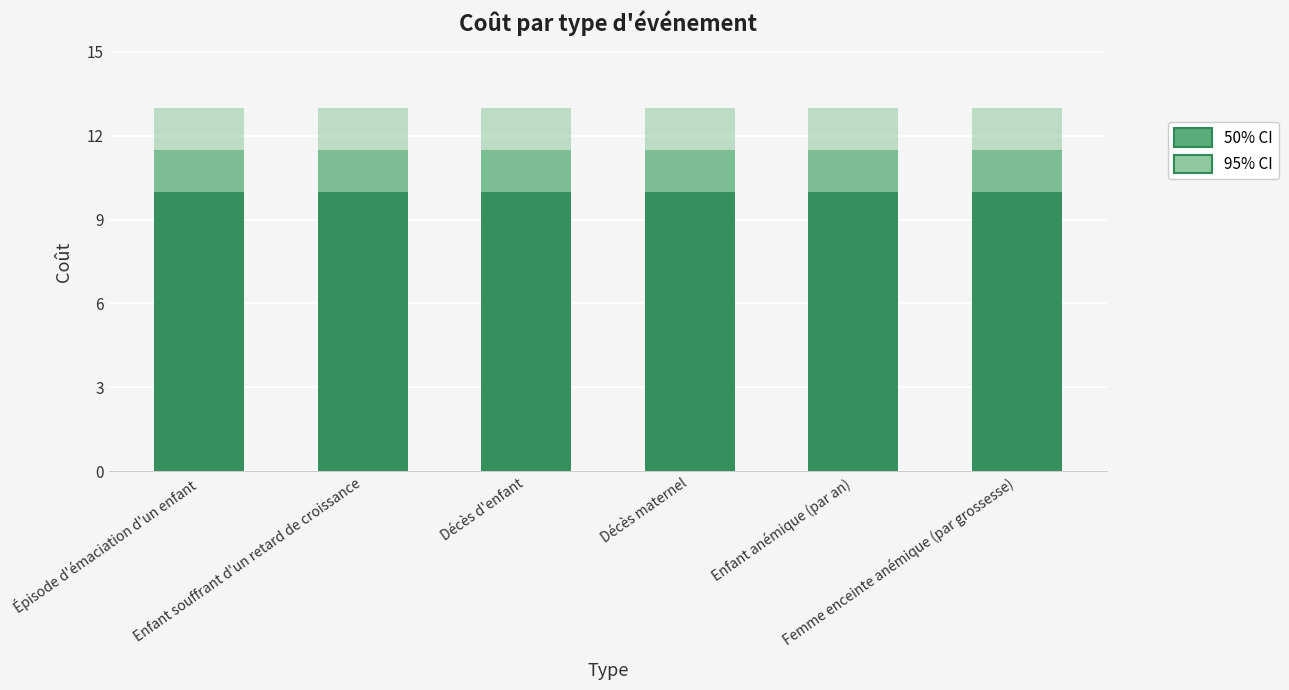

Does the chart contain any negative values?

No